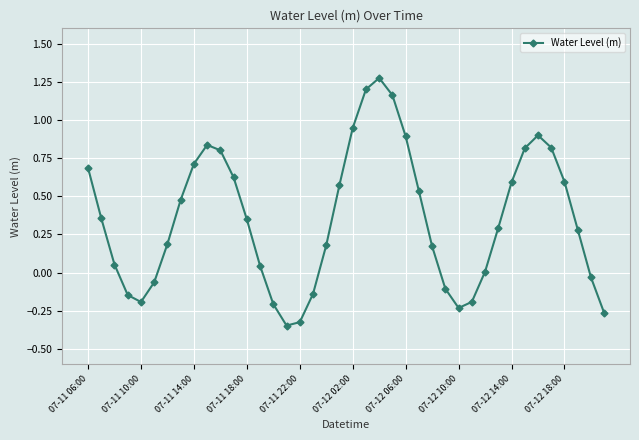

How many interior local peaks (higher than both neighbors) does the data have?

3